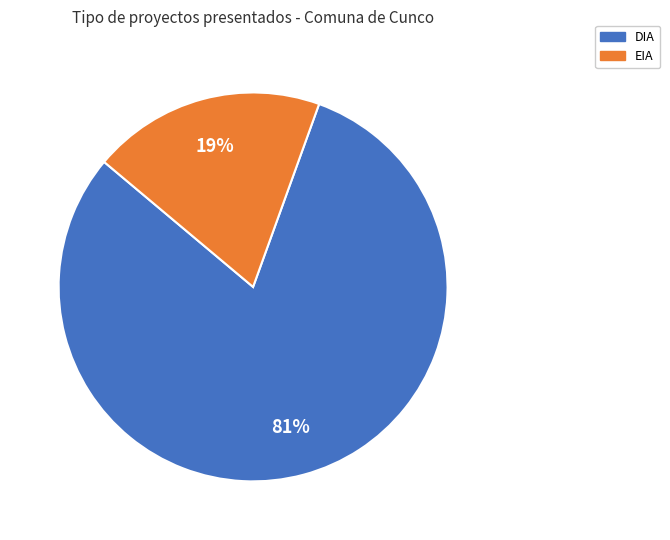

How many segments does this pie chart have?

2